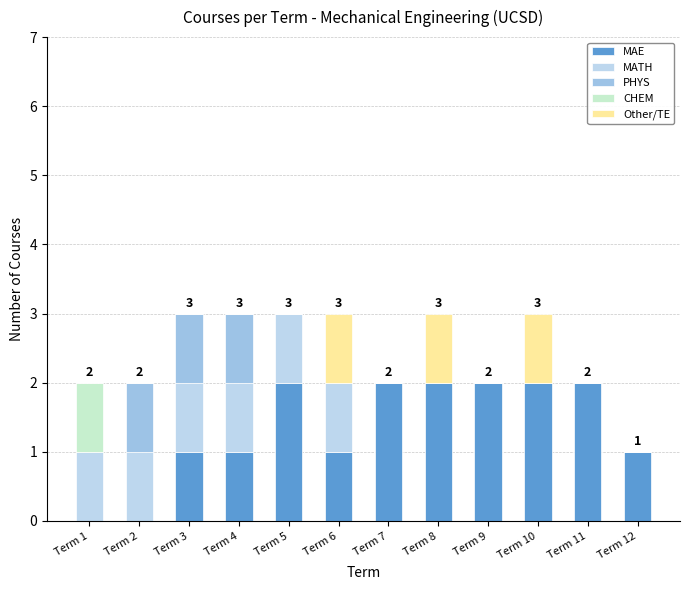

Rank the categories by PHYS value from highest to lowest.

Term 2, Term 3, Term 4, Term 1, Term 5, Term 6, Term 7, Term 8, Term 9, Term 10, Term 11, Term 12